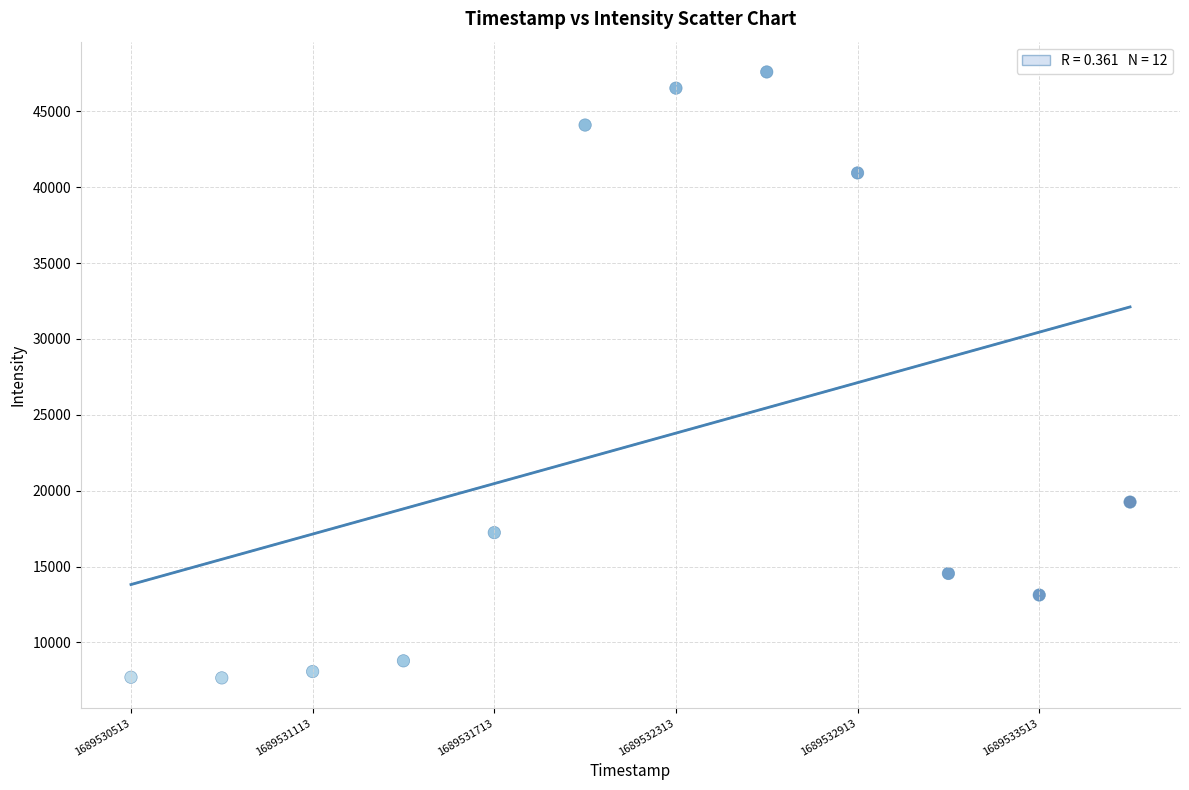

What is the average Y value?

22962.2